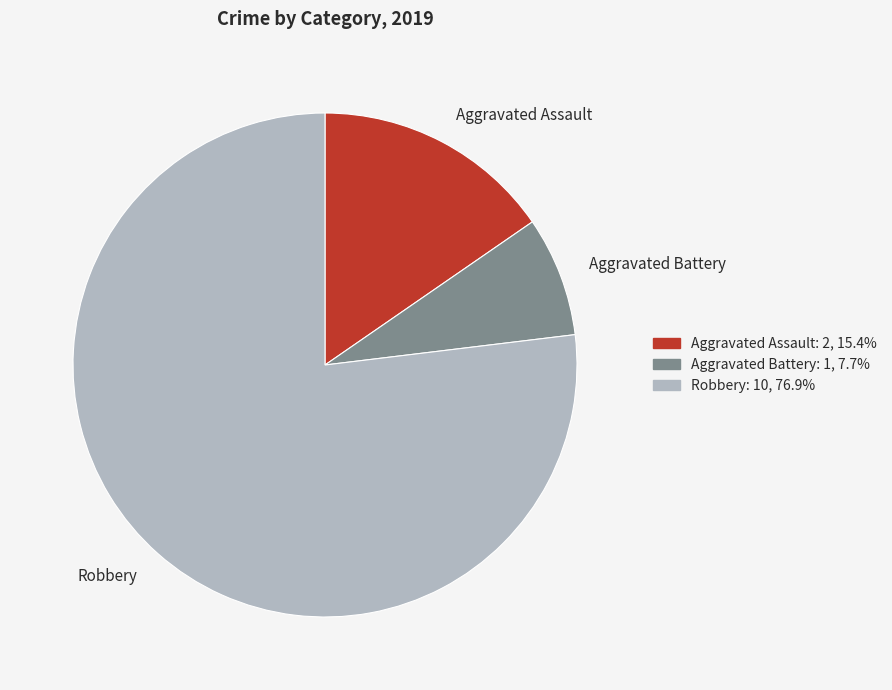

What is the smallest slice in the pie chart?

Aggravated Battery